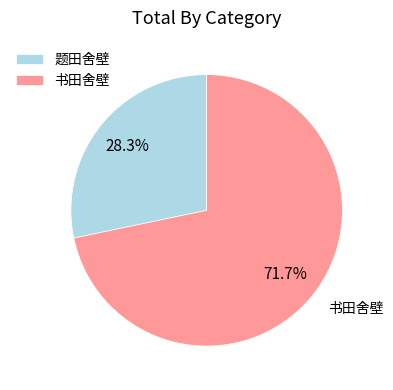

Which category has the smallest portion of the pie?

题田舍壁